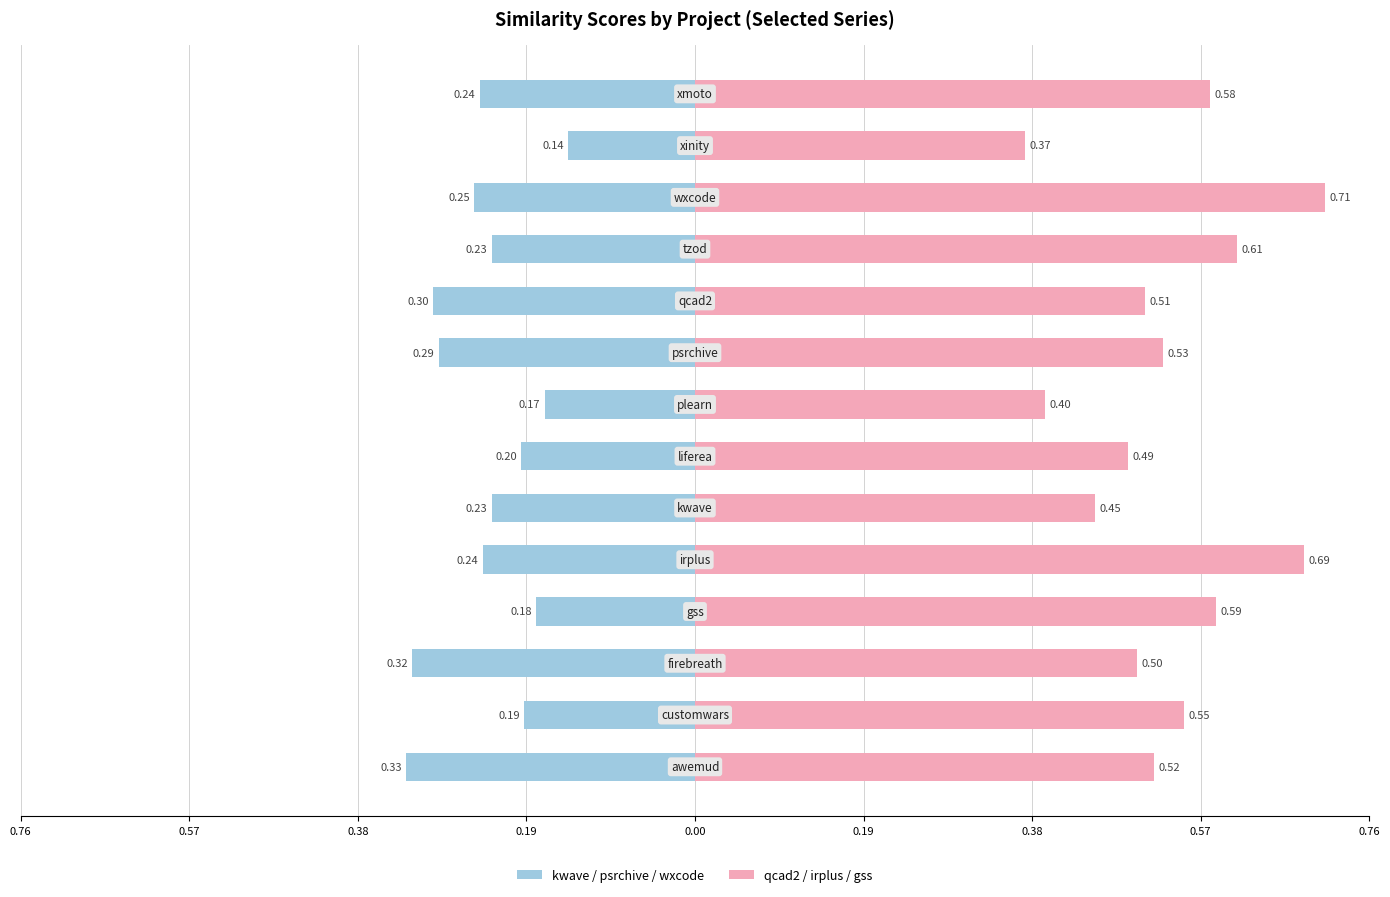

Which series changed the most between 0.57 and 12?

kwave / psrchive / wxcode